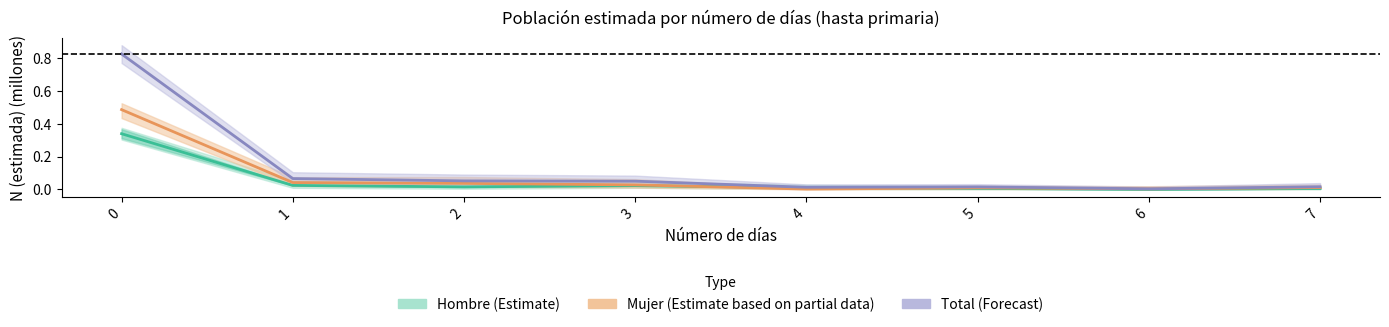

Where is Mujer nearest to the value 0?

4